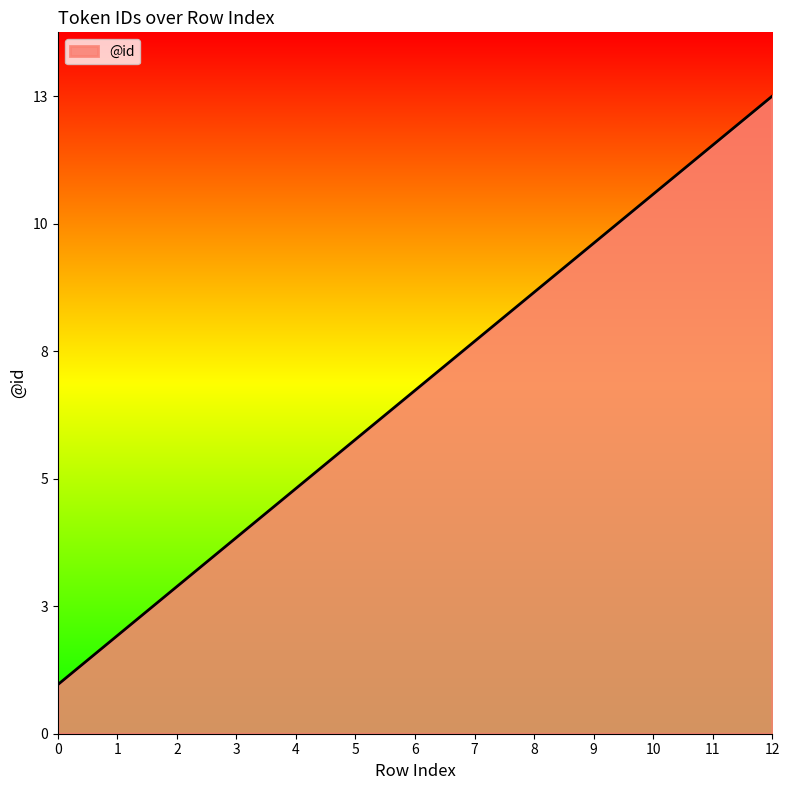

Does the chart have visible grid lines?

No